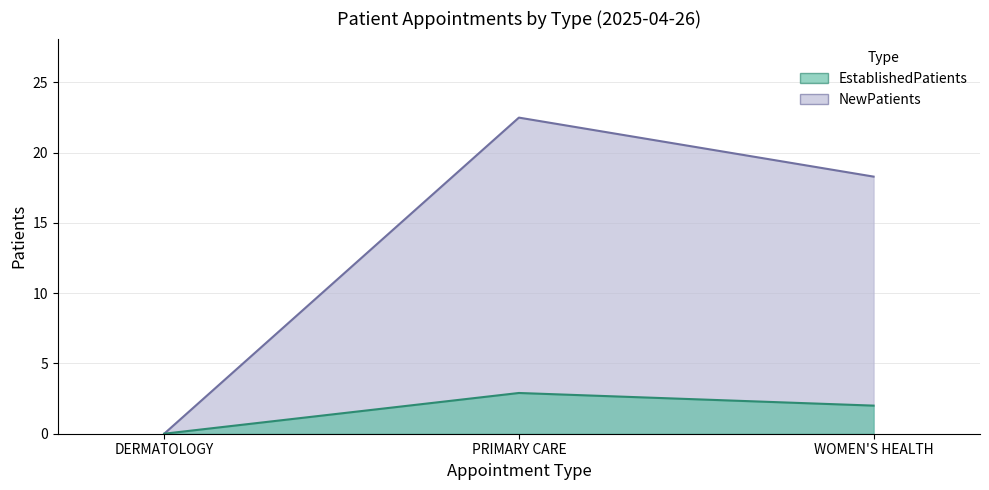

Rank the series by their maximum value, from lowest to highest.

EstablishedPatients, NewPatients